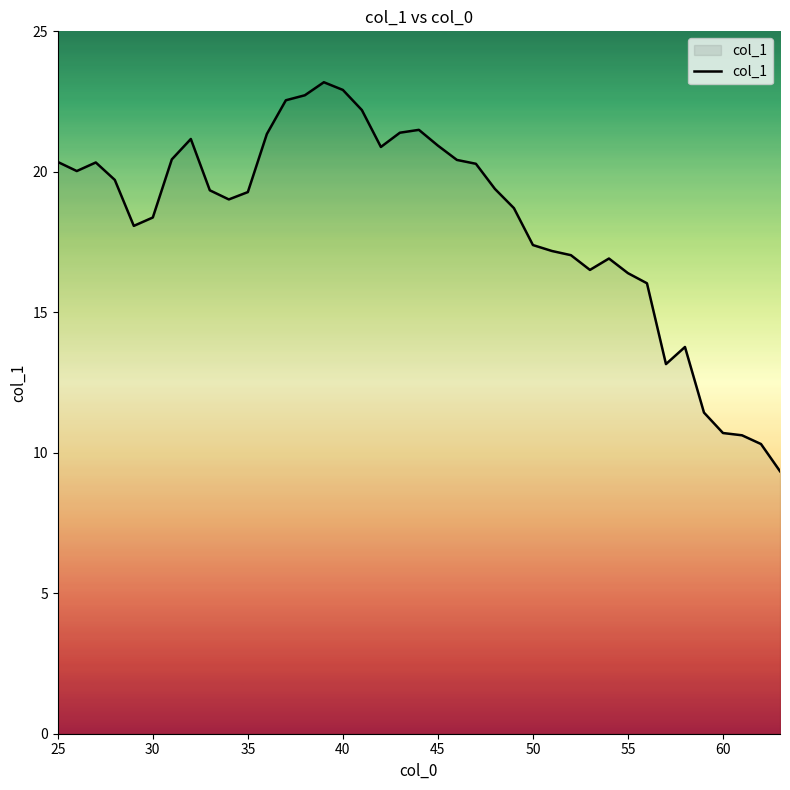

What is the difference between the maximum and minimum values?

13.8